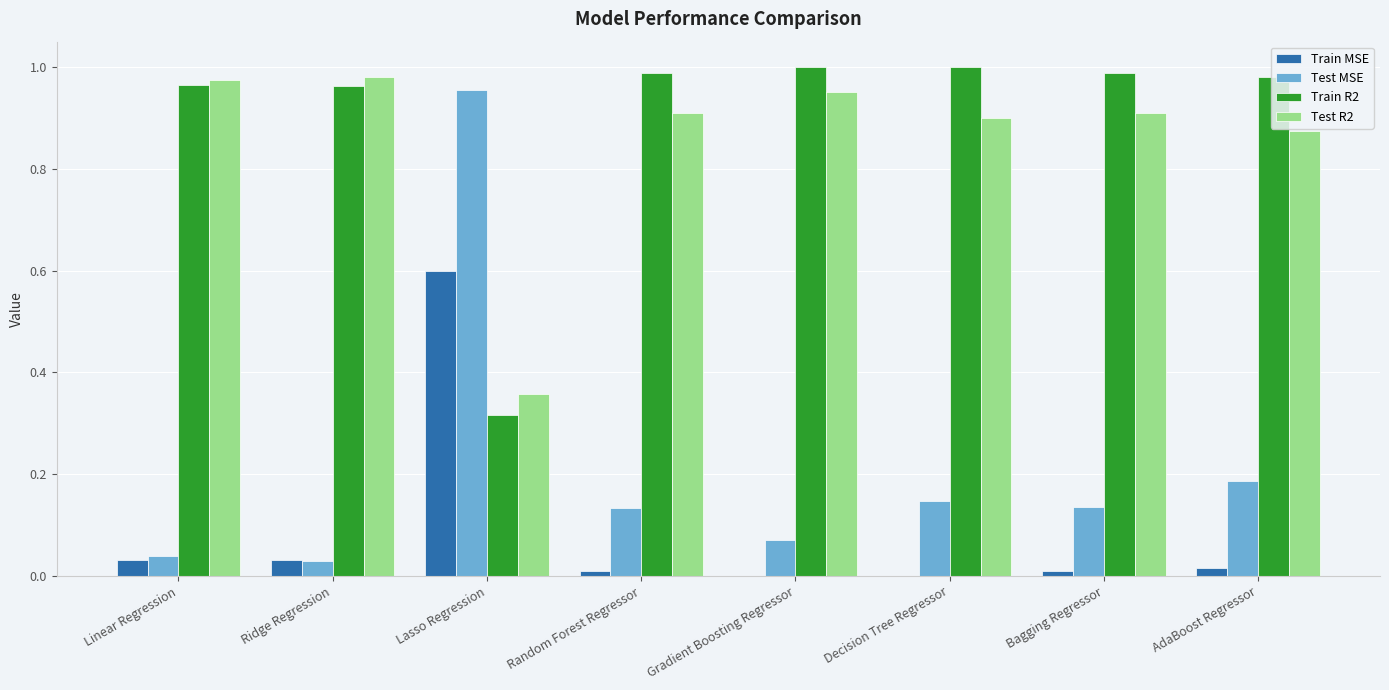

At which category is the sum across all series the highest?

Lasso Regression